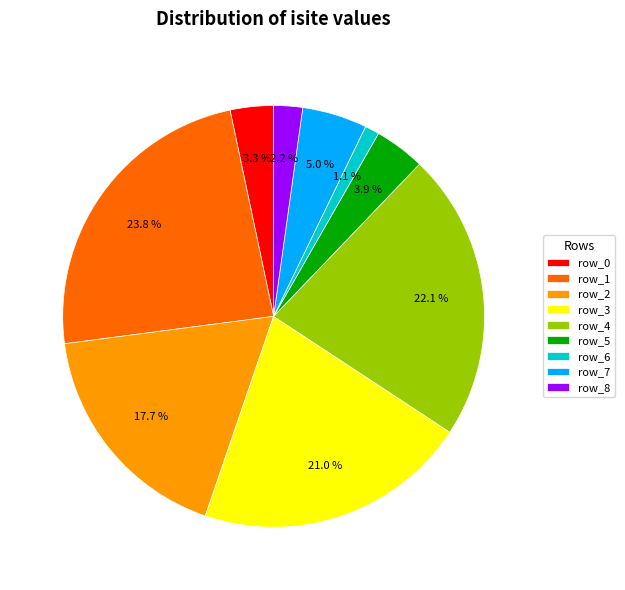

How many segments does this pie chart have?

9